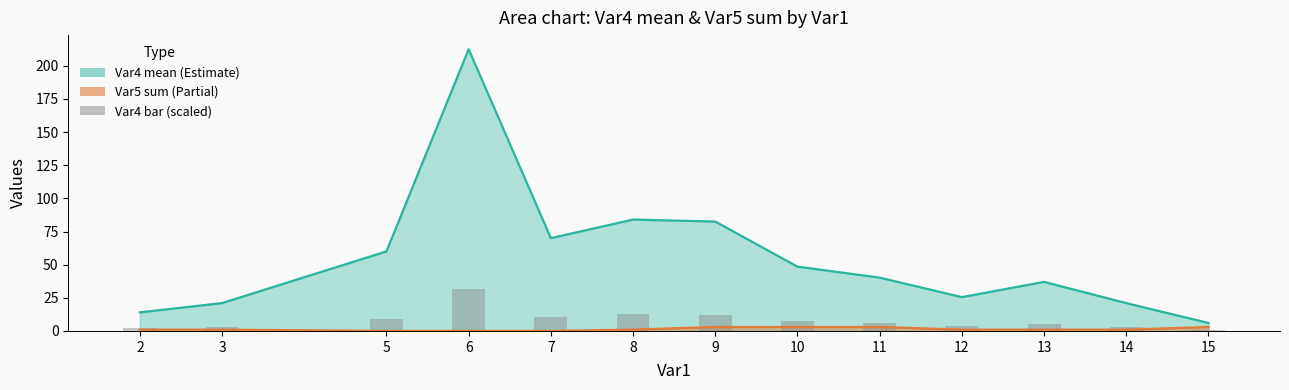

How many values are below 6?

6